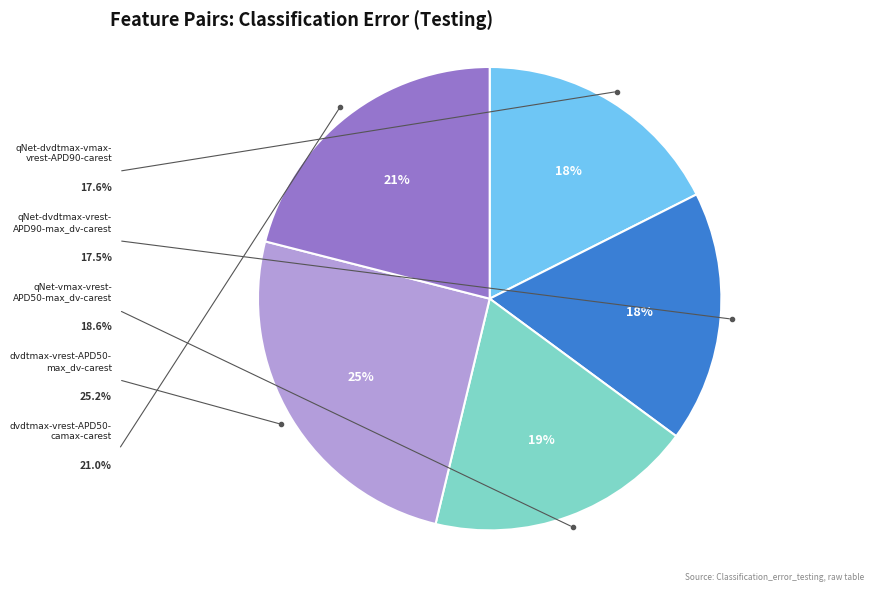

Does any single category account for the majority?

No